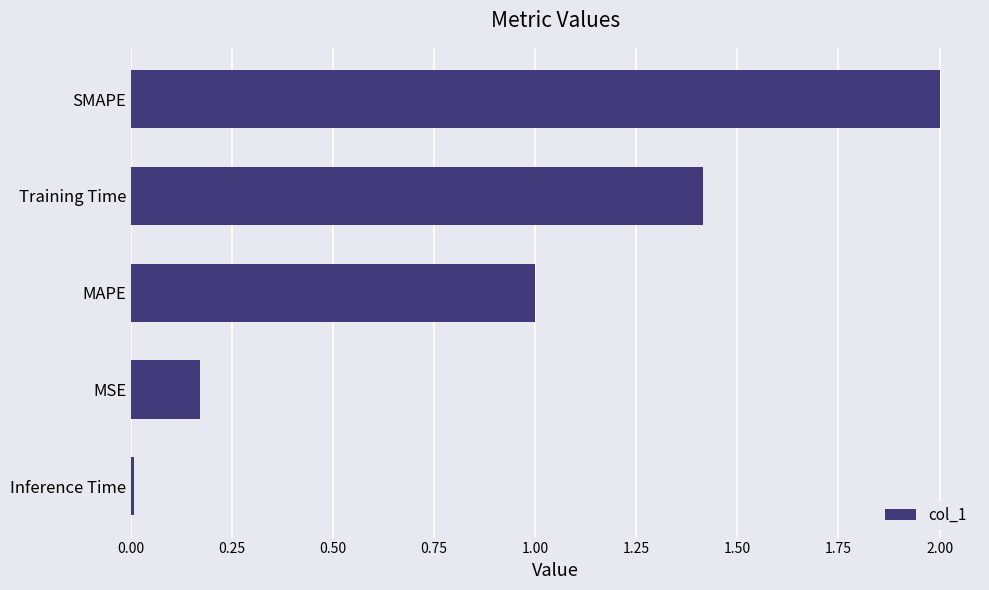

Does the chart contain stacked bars?

No